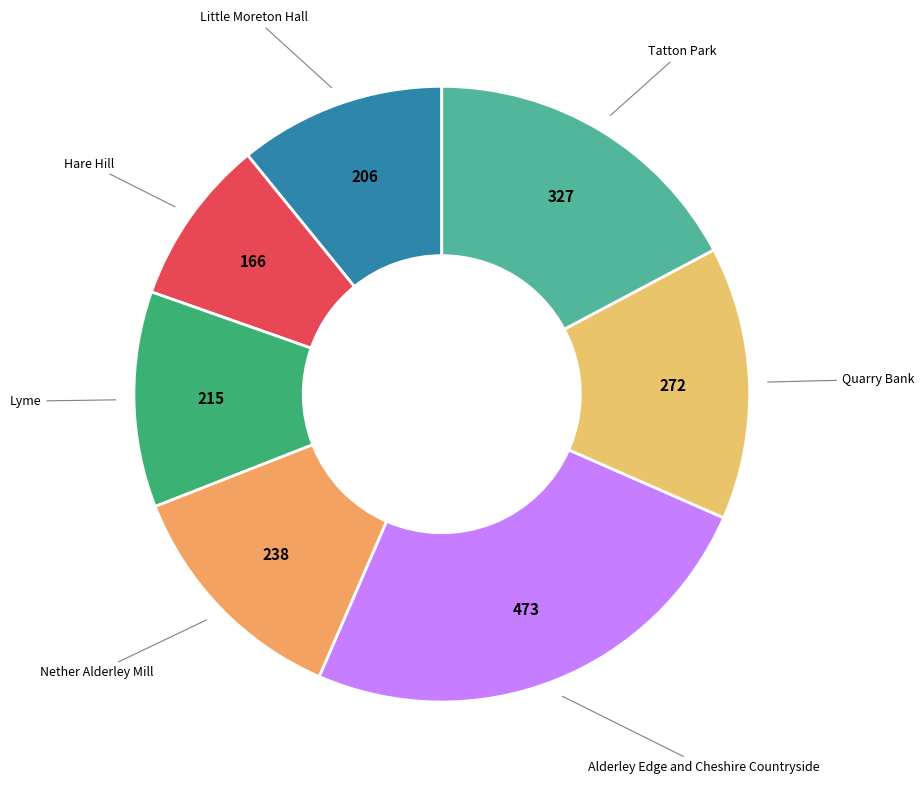

Does any single category account for the majority?

No